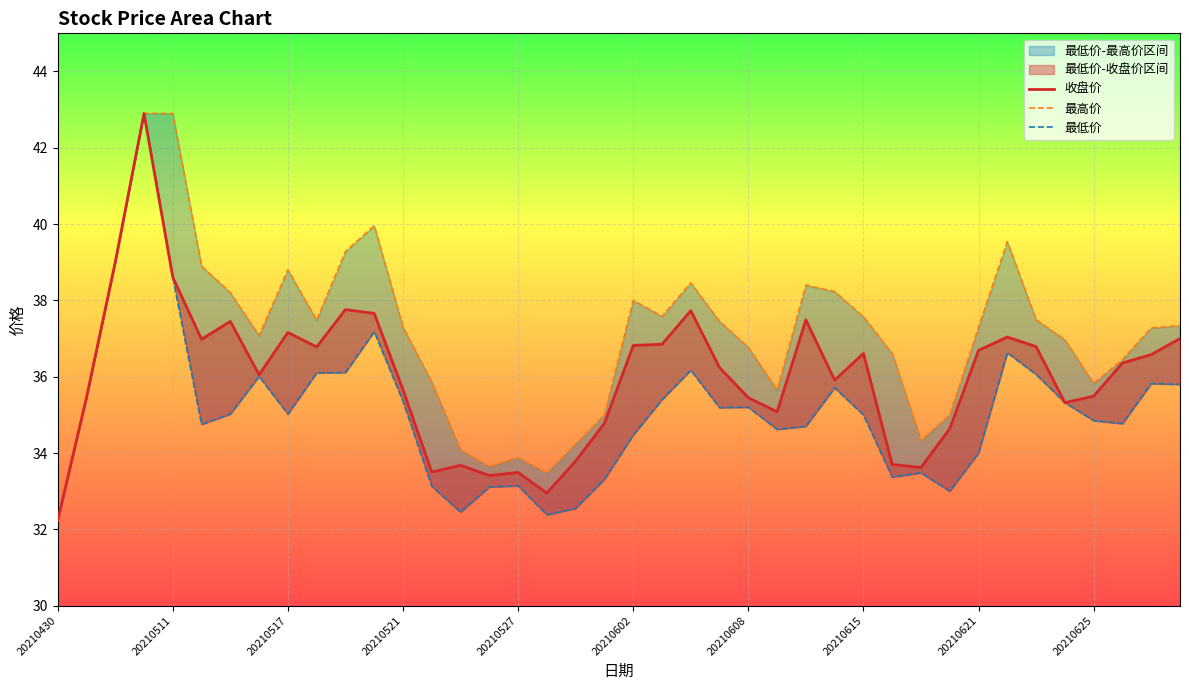

The value of 最低价 at 20210511 is 65.0. True or false?

False